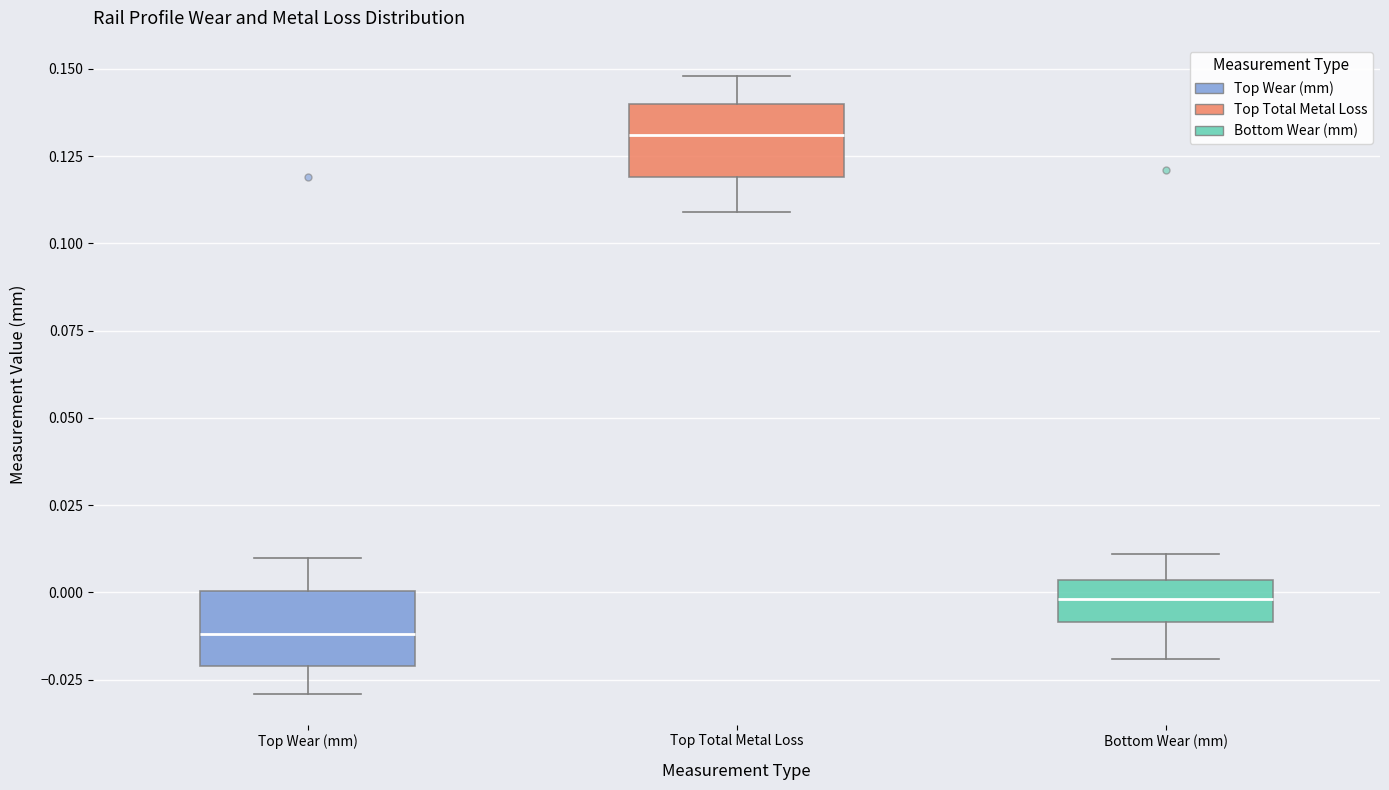

Reading left to right, transcribe this box plot: for each box, give where its median line is, the range the box spans, and where its two whiskers end, as read against the y-axis. The values are not printed on the chart, so give them approximately, as read against the axis.

Top Wear (mm): median -0.010, box -0.020 to 0.000, whiskers -0.030 to 0.010
Top Total Metal Loss: median 0.130, box 0.120 to 0.140, whiskers 0.110 to 0.150
Bottom Wear (mm): median 0.000, box -0.010 to 0.005, whiskers -0.020 to 0.010